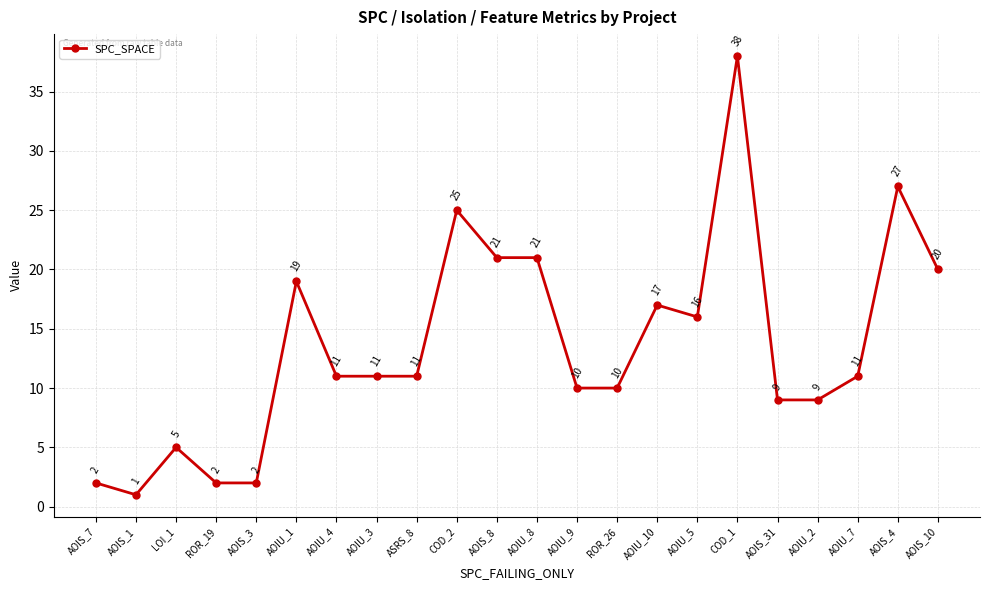

Between AOIS_10 and COD_2, which is larger?

COD_2